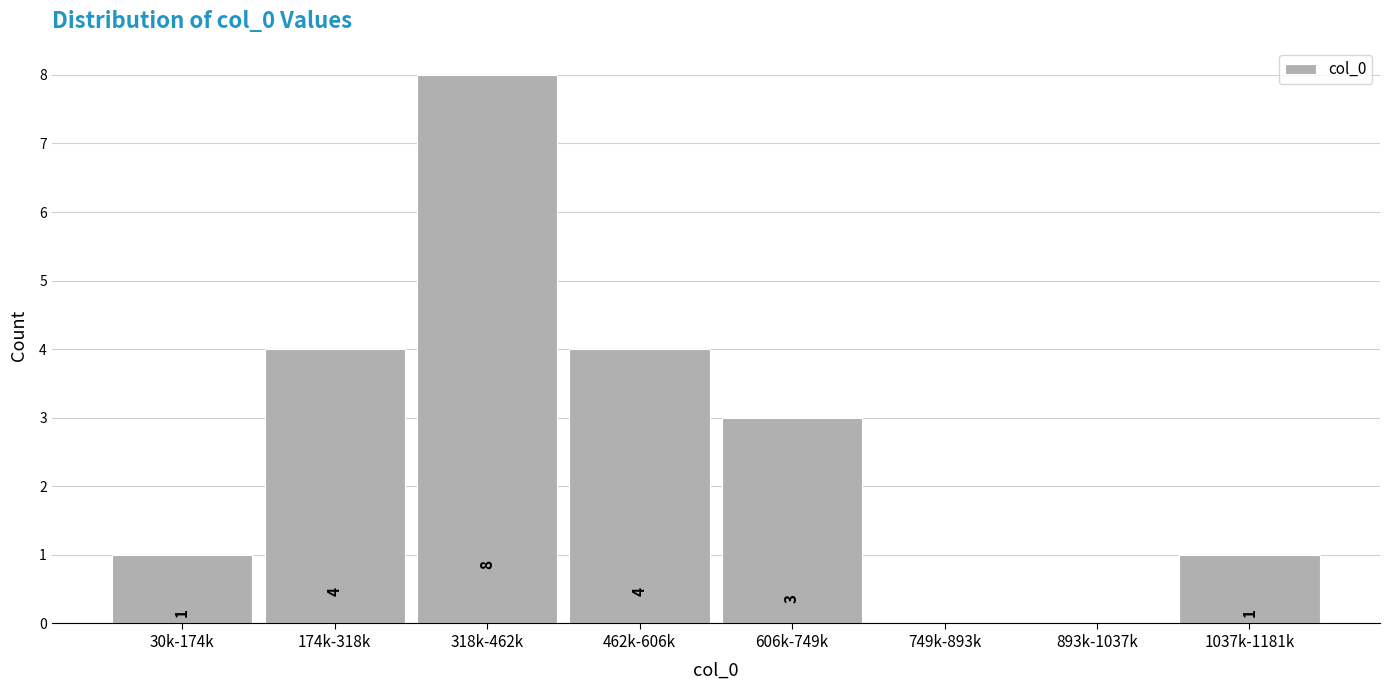

Reading left to right, list all the values displayed in this chart.

30k-174k=1	174k-318k=4	318k-462k=8	462k-606k=4	606k-749k=3	749k-893k=0	893k-1037k=0	1037k-1181k=1